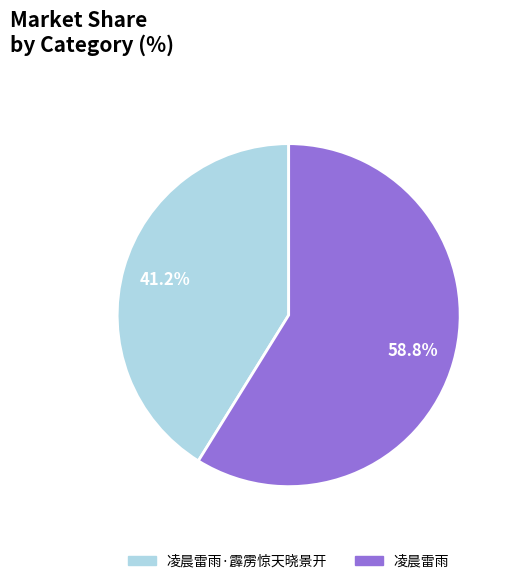

Approximately how many times larger is the value at 凌晨雷雨·霹雳惊天晓景开 compared to 凌晨雷雨?

0.7